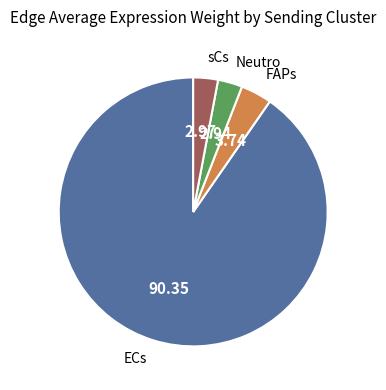

Is there any slice that represents more than half of the pie?

Yes